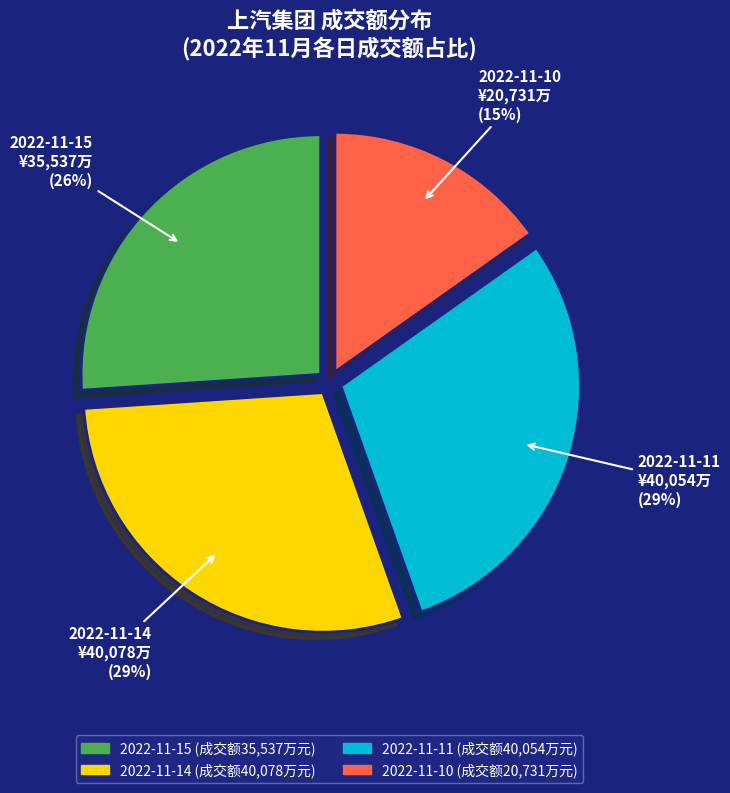

Do 2022-11-10 and 2022-11-15 together represent more than half of the pie?

No